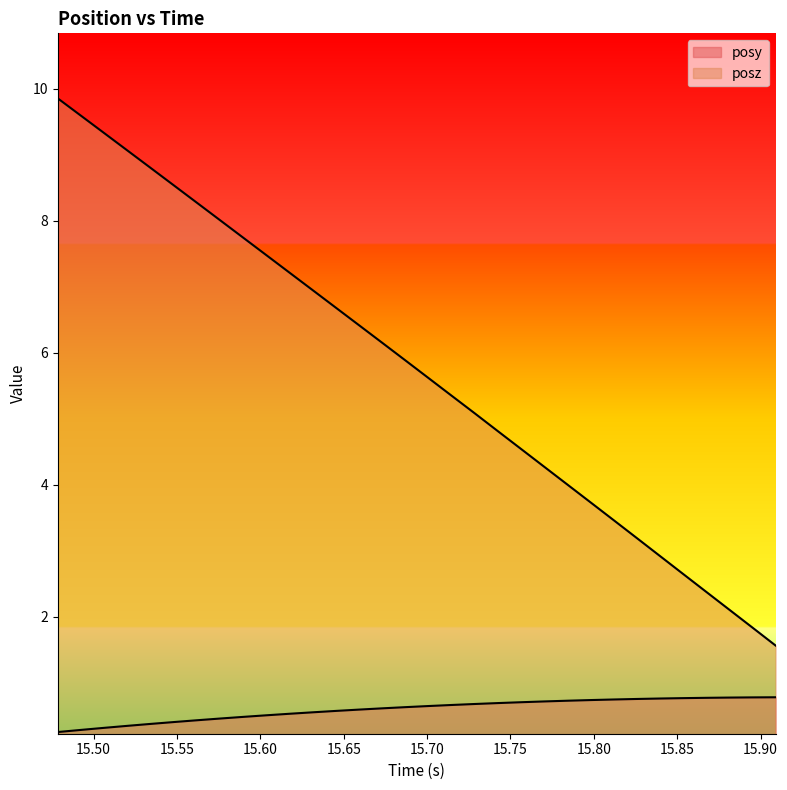

Which label corresponds to the smallest value in the chart?

15.47852